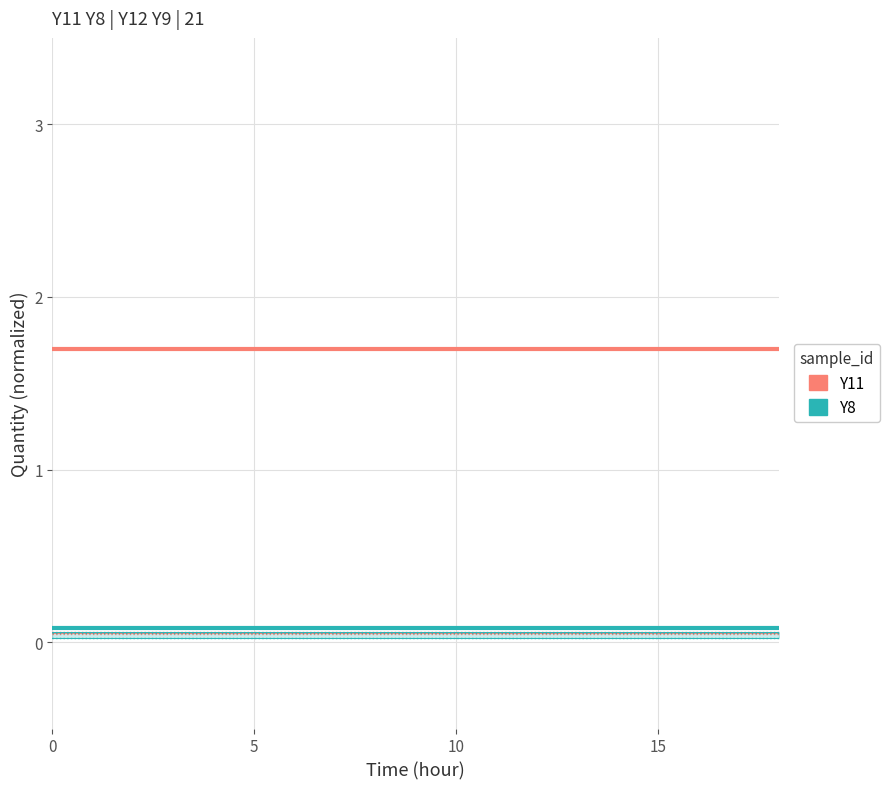

True or false: Y11 (group A) and Y8 (group B) cross at least once.

False